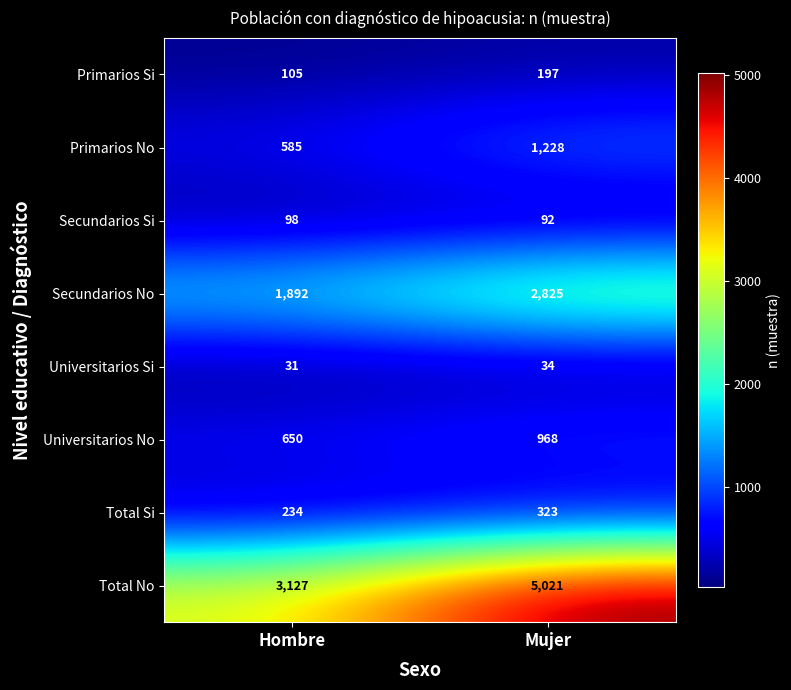

What is the difference between the Universitarios No values at Mujer and Hombre?

318